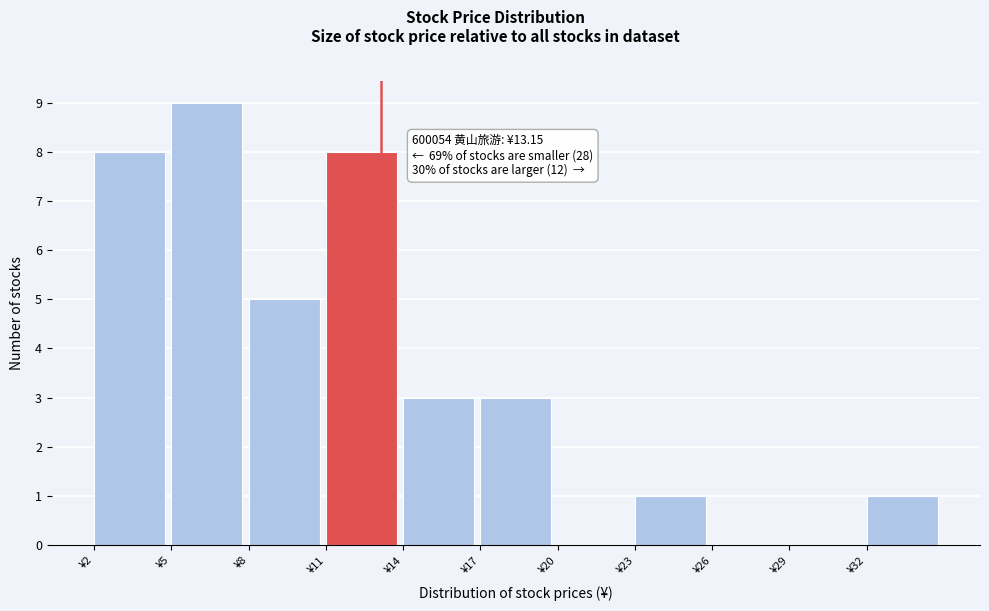

Over which range of the x-axis is the bar tallest?

5 to 8